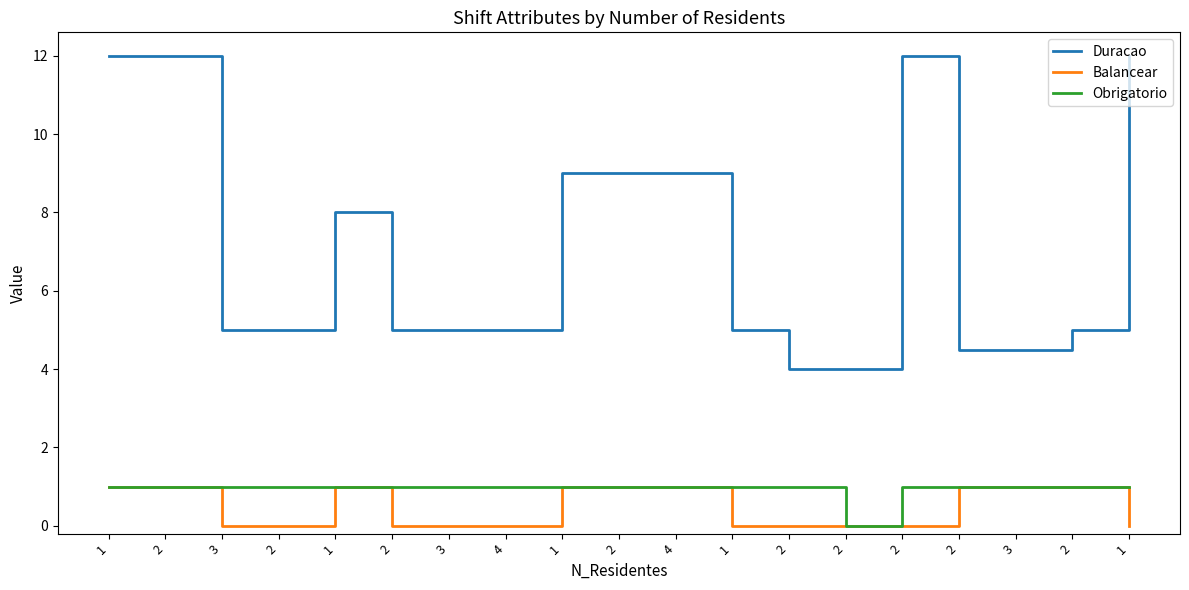

How many series are shown in this chart?

3